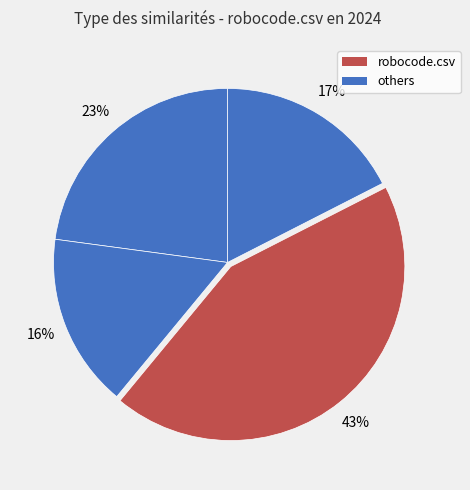

Is there any slice that represents more than half of the pie?

No